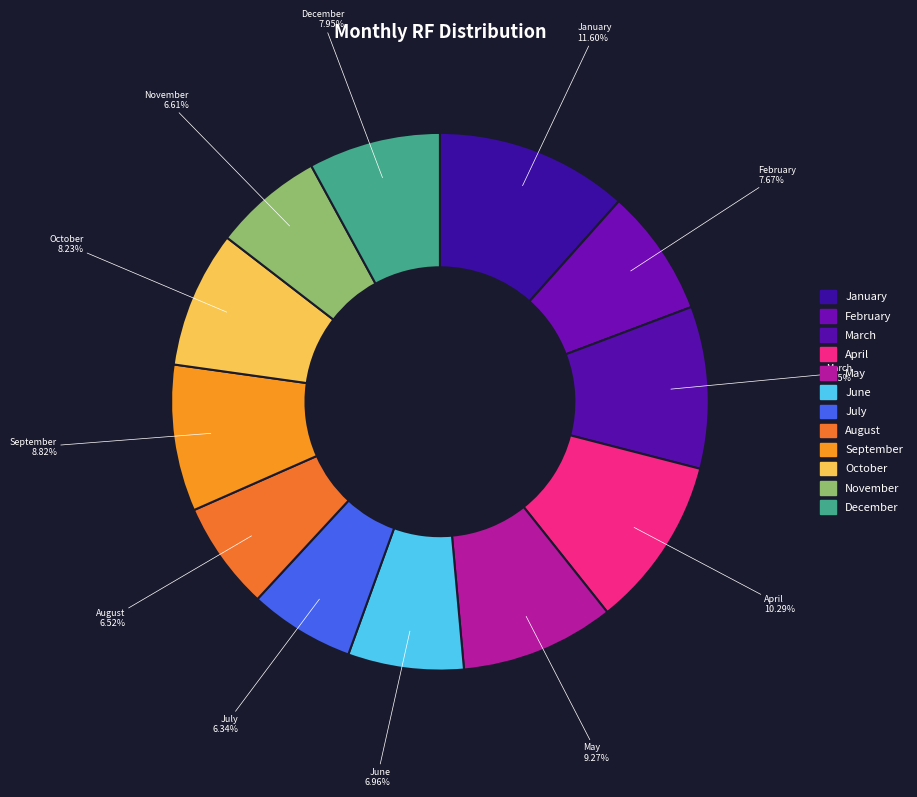

What is the largest slice in the pie chart?

January